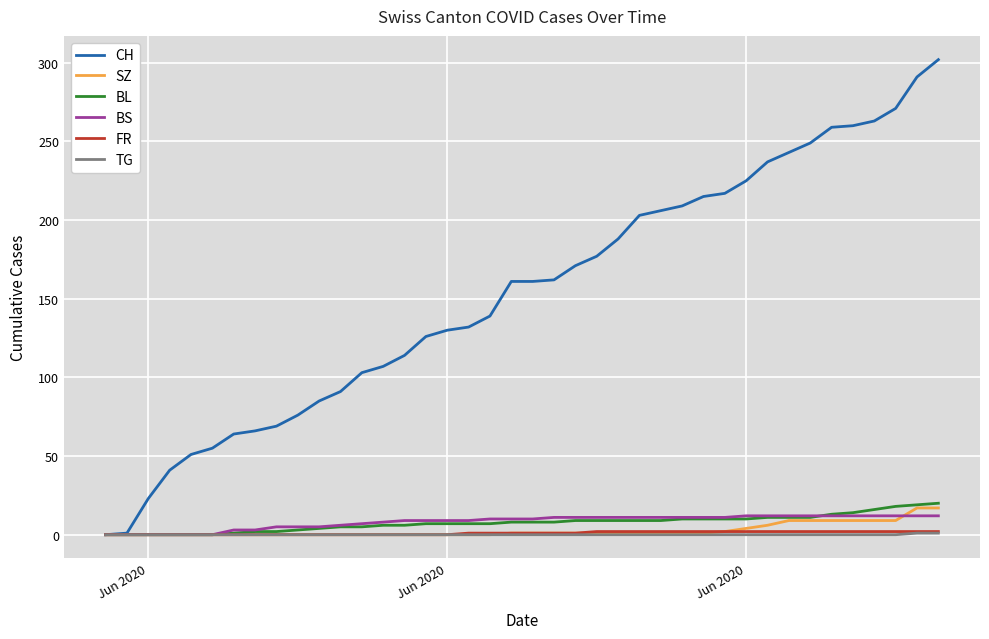

What is the maximum value shown in the chart?

302